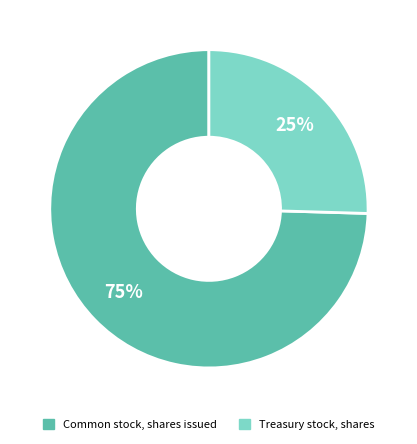

Which category has the biggest portion of the pie?

Common stock, shares issued